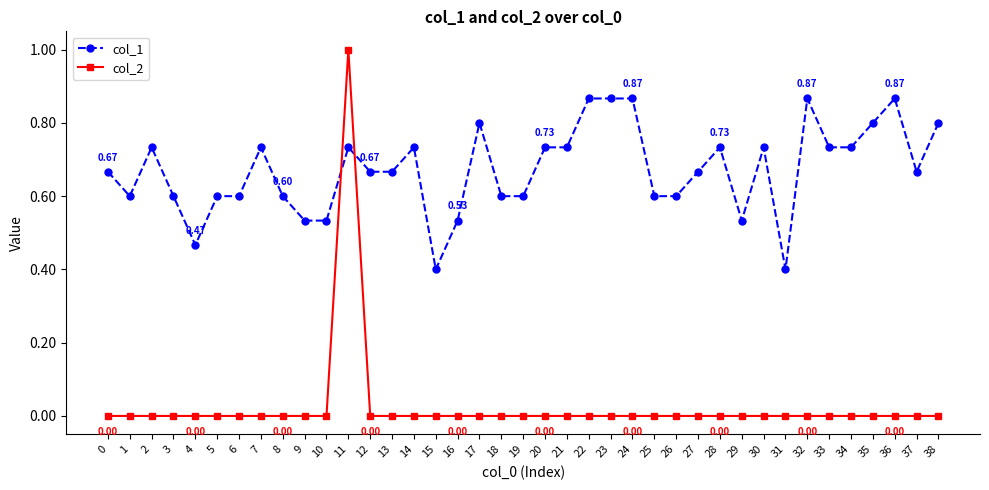

Is the value of col_2 at 0 greater than the value of col_1 at 37?

No